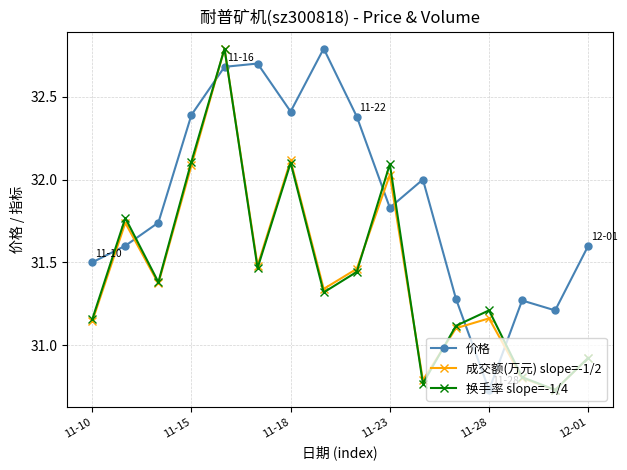

True or false: 成交额(万元) slope=-1/2 and 换手率 slope=-1/4 cross at least once.

True